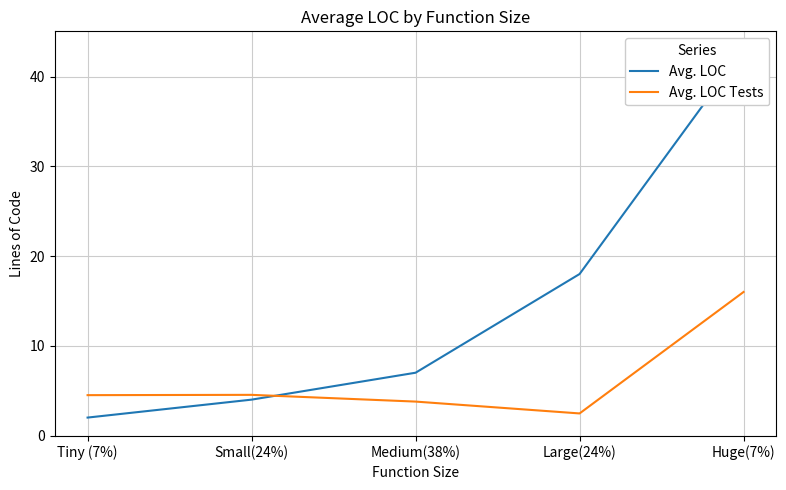

List the series in order of their peak value, highest first.

Avg. LOC, Avg. LOC Tests